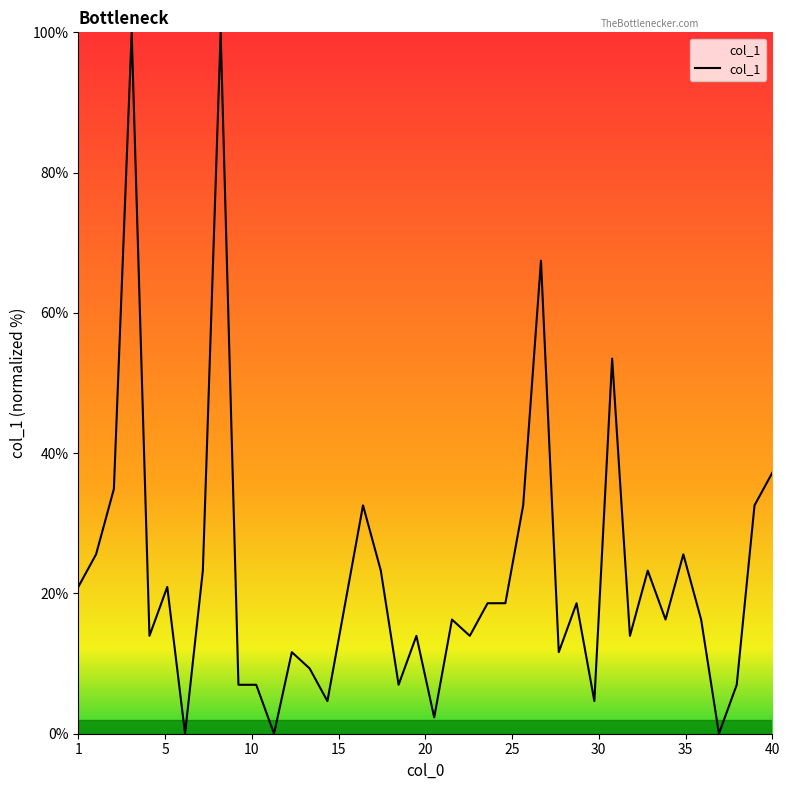

What is the difference between the maximum and minimum values?

100.0